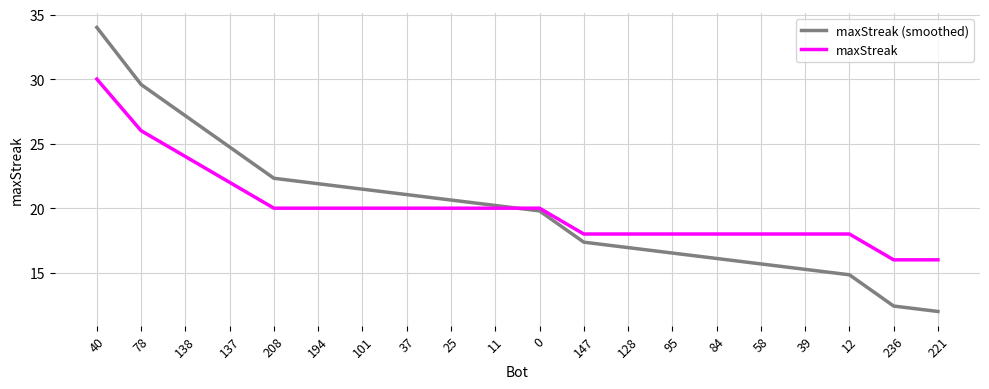

What position from the right is 221?

1